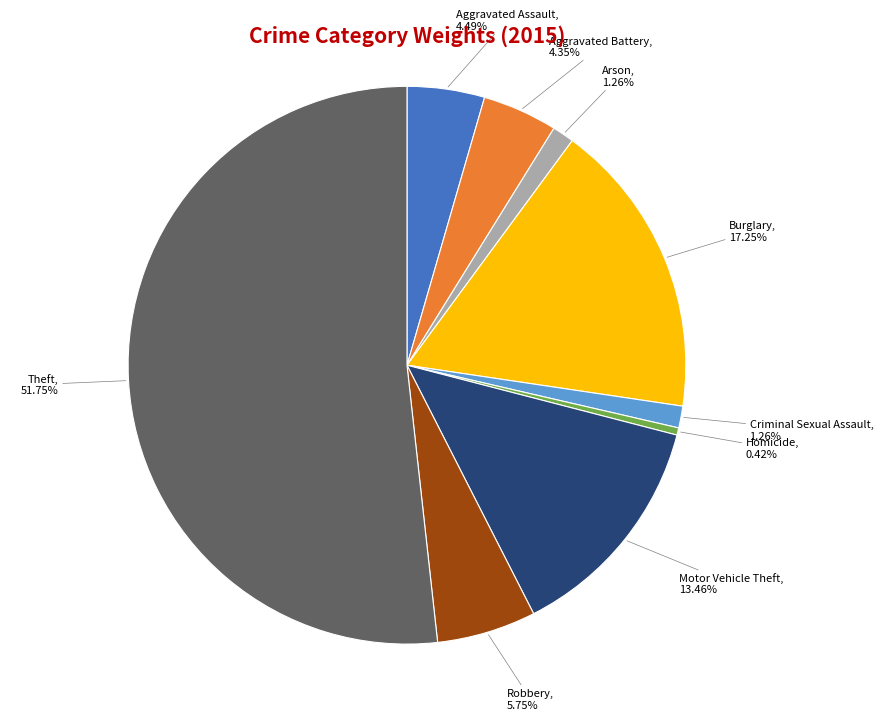

Is there a majority slice in this chart?

Yes